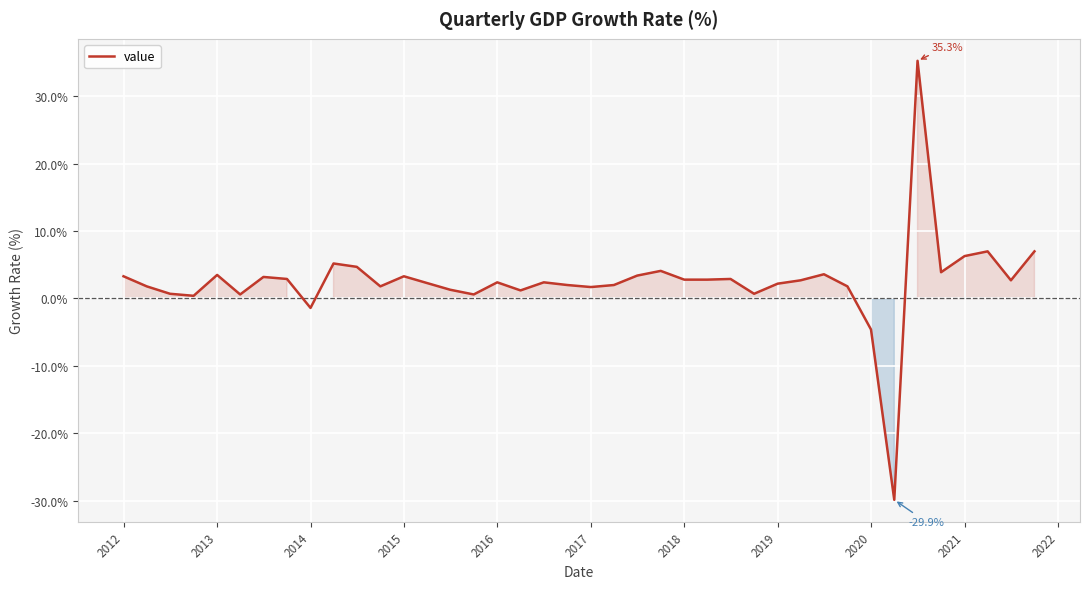

What is the maximum value shown in the chart?

35.3